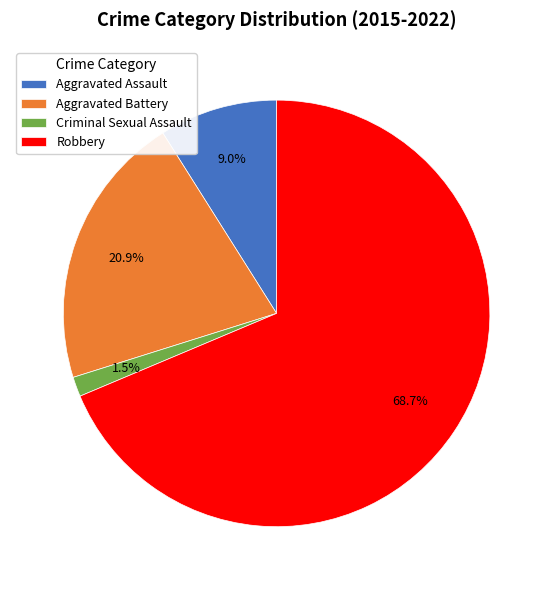

The Criminal Sexual Assault slice represents 8% of the pie. True or false?

False